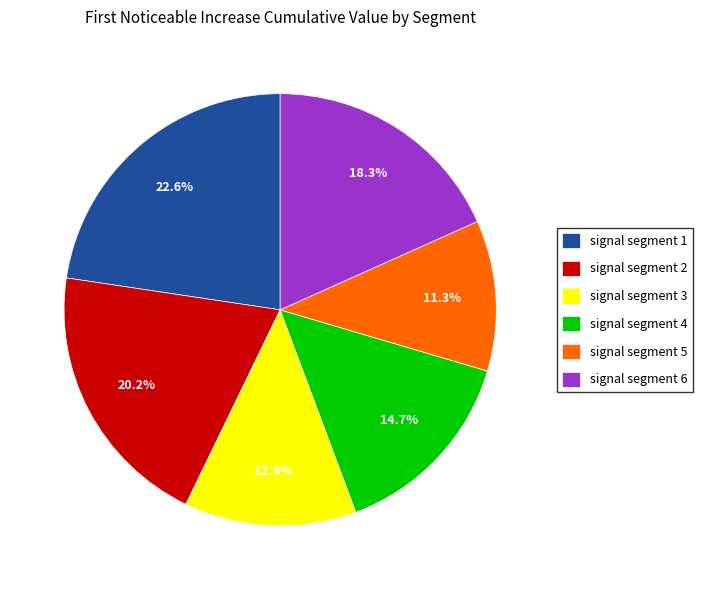

How many slices are in this pie chart?

6